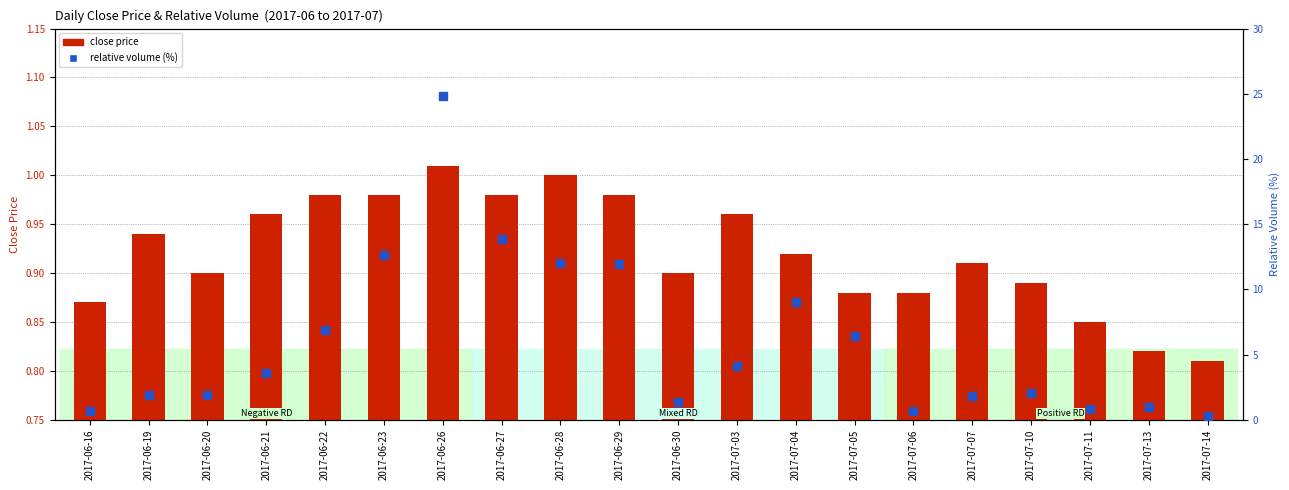

Which series has the largest total across all categories?

relative volume (%)